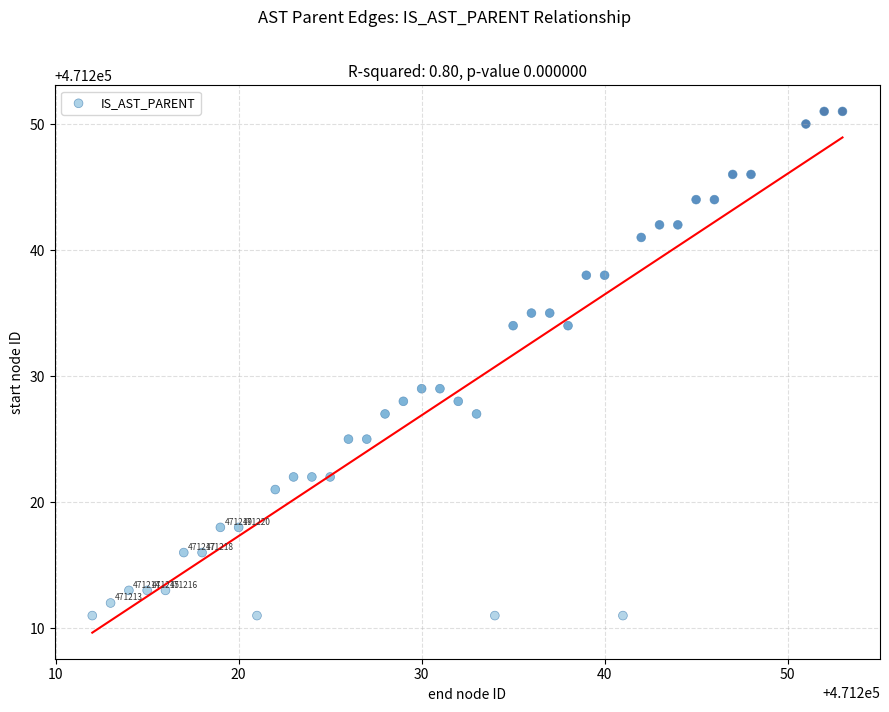

What is the range of Y values (max minus min)?

40